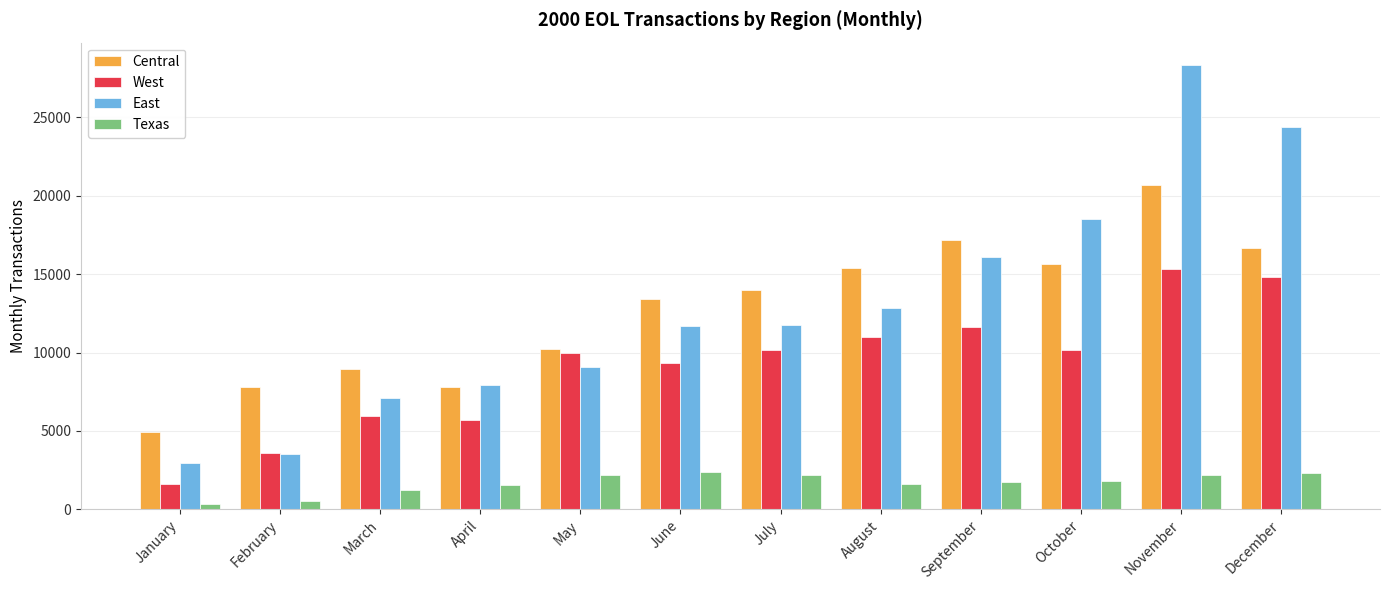

What are all the series names shown in the legend?

Central, West, East, Texas